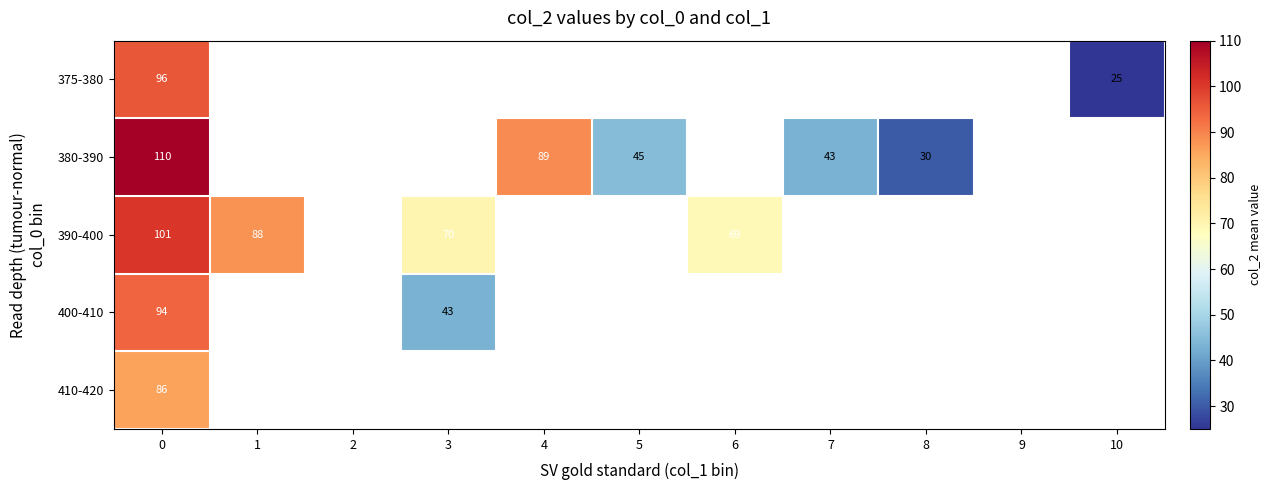

Which has a higher value, 2 or 3?

3